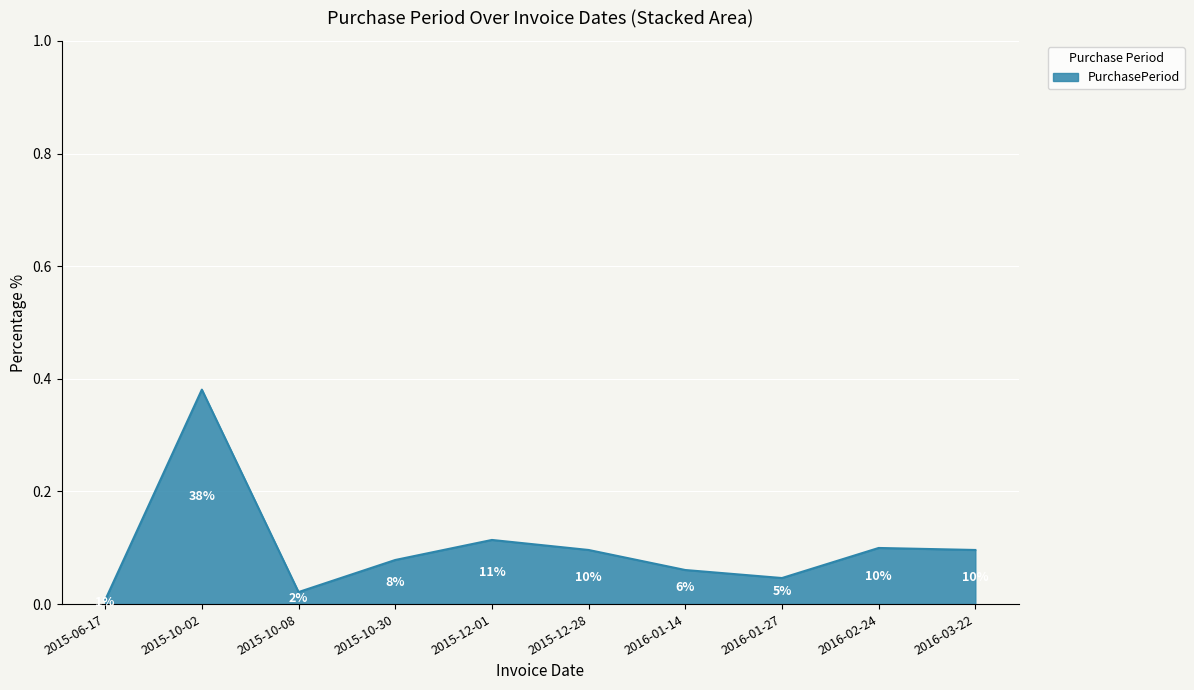

What position from the right is 2016-01-14?

4